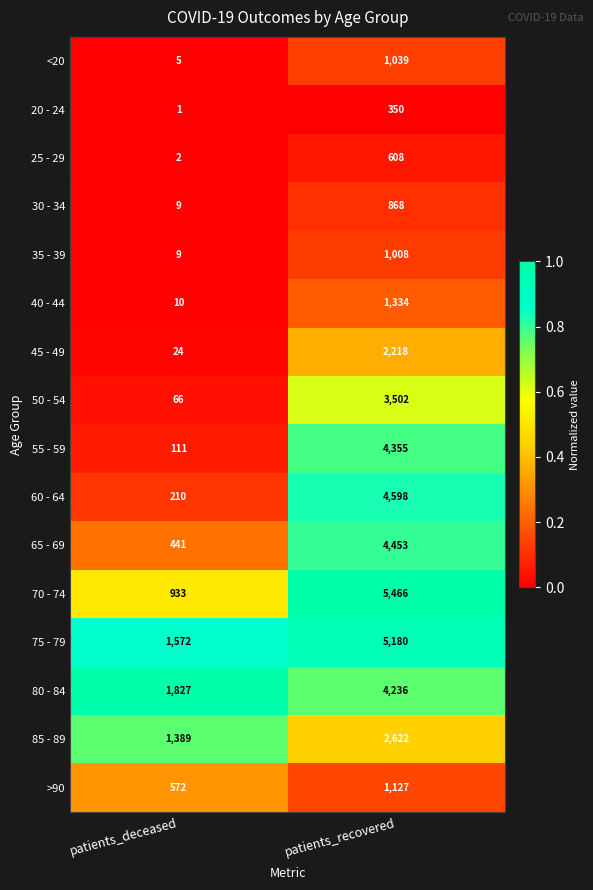

What is the difference between the maximum and minimum values in the <20 series?

1034